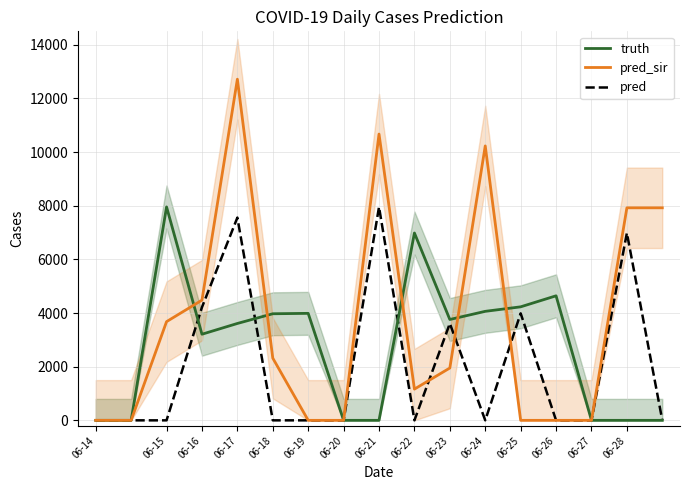

True or false: truth has a value of 4420 at 16.

False